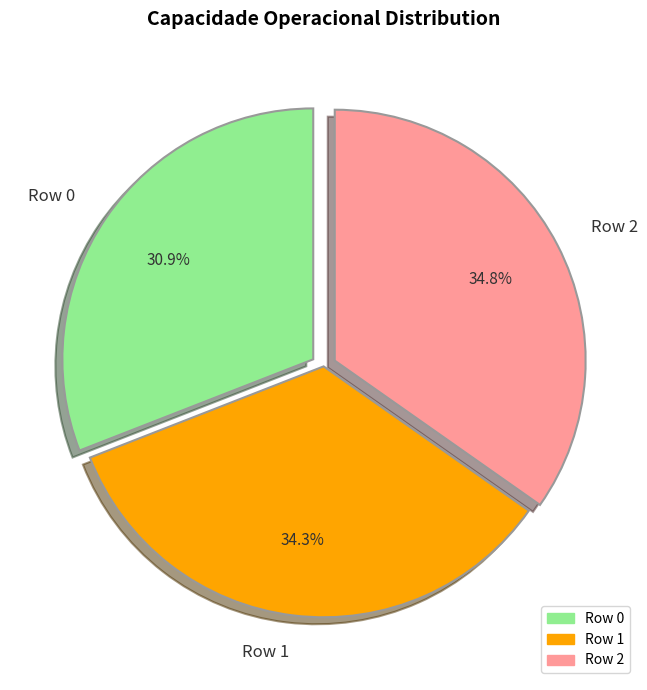

Combined, what portion of the pie is Row 0 and Row 2?

65.7%